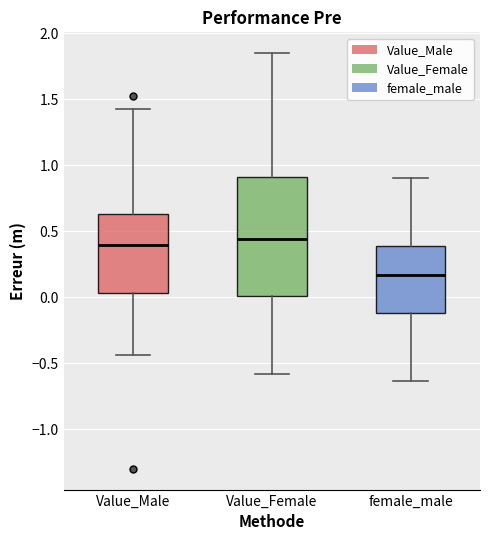

Where does the lower whisker of the box for Value_Female end on the y-axis? The values are not printed on the chart, so give them approximately, as read against the axis.

-0.60